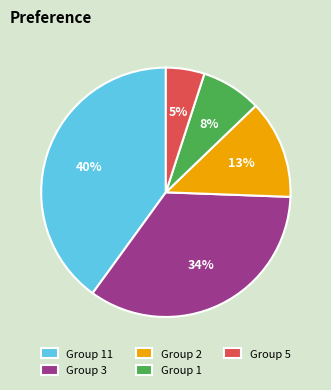

What is the smallest slice in the pie chart?

Group 5